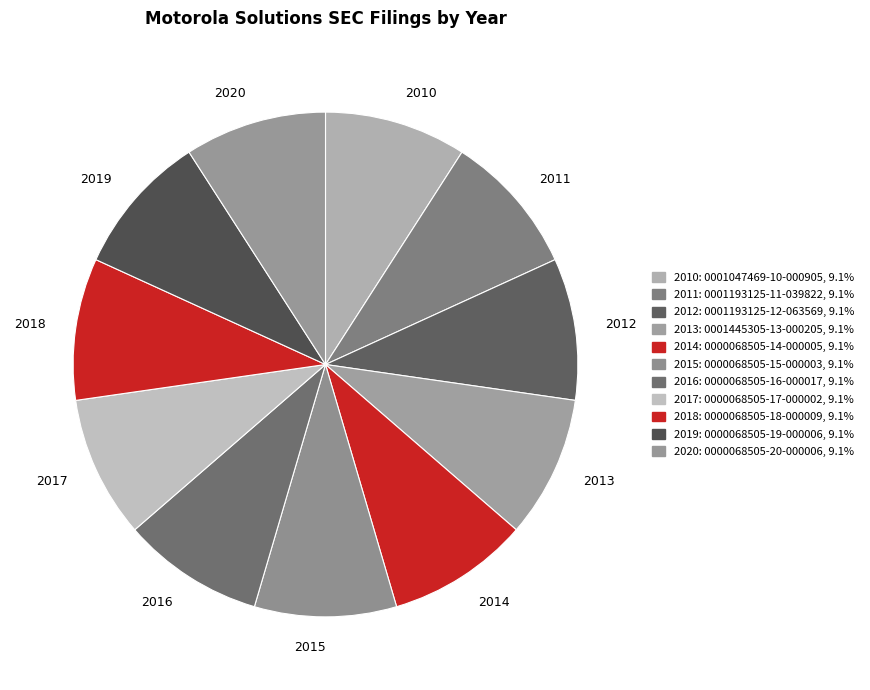

Do 2018 and 2020 together represent more than half of the pie?

No